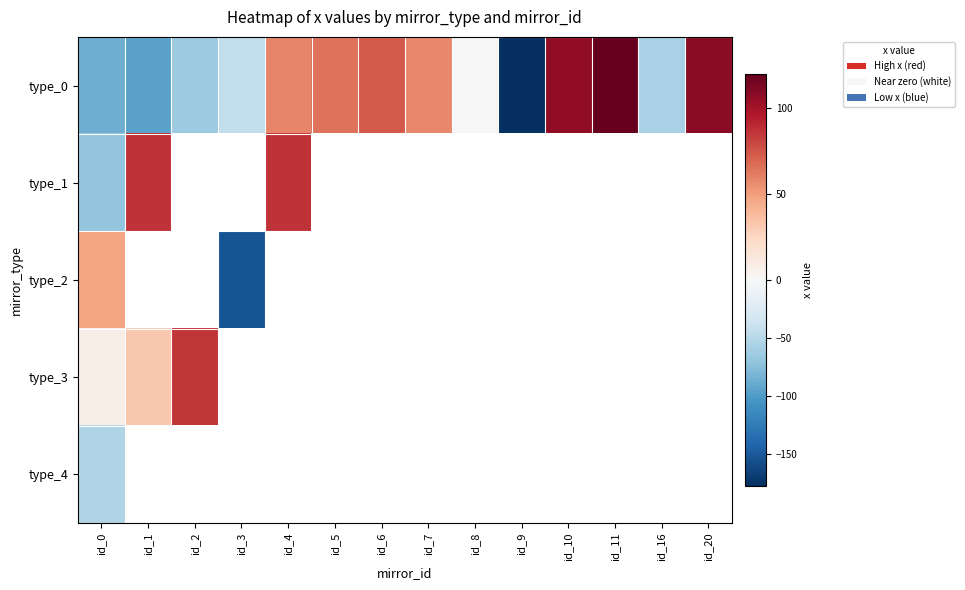

Which category has the highest value across all series?

id_11